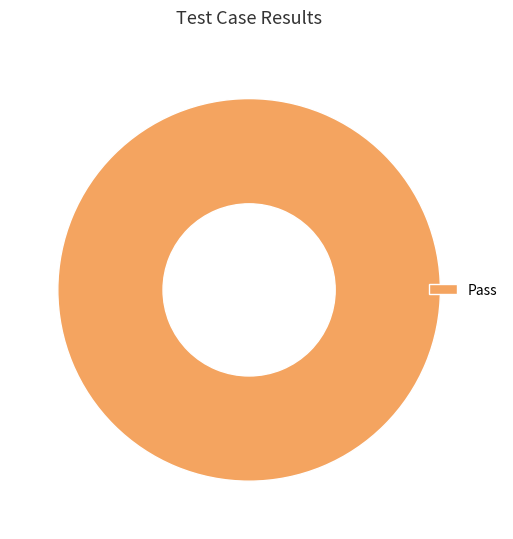

Rank the categories by value from highest to lowest.

Pass